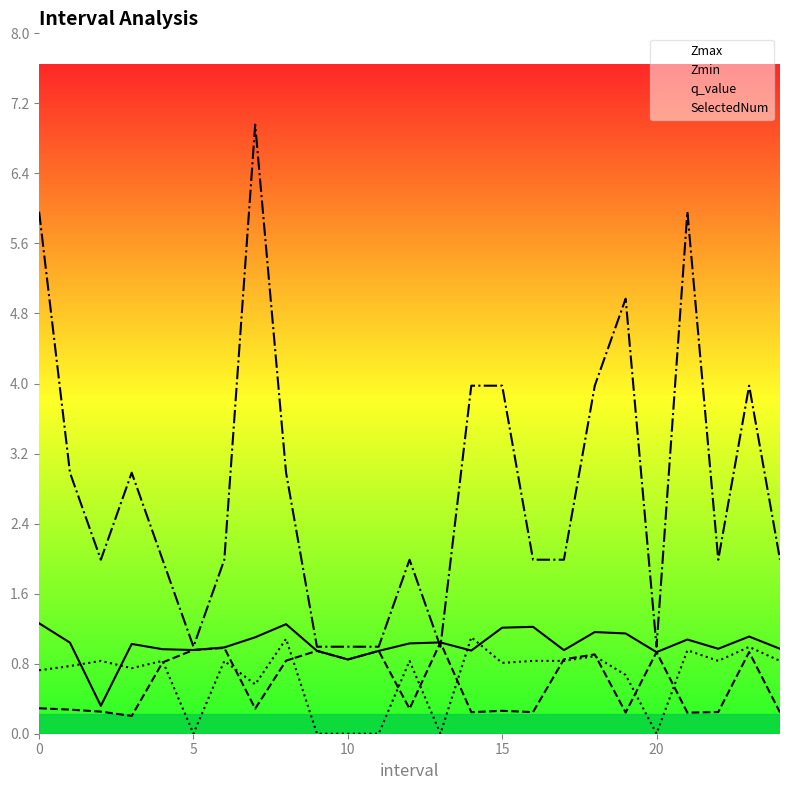

Rank the series by their maximum value, from highest to lowest.

SelectedNum, Zmax, q_value, Zmin